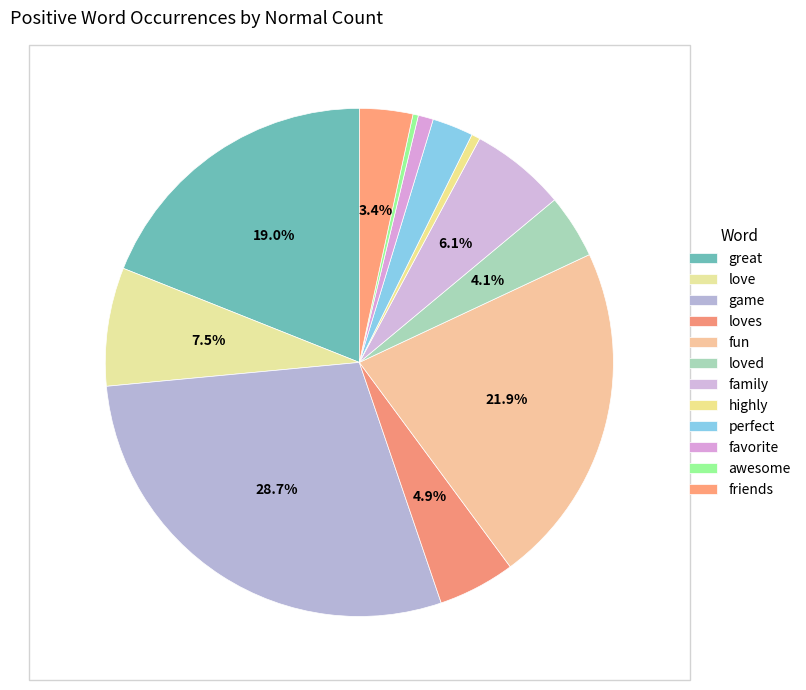

What is the change in value from fun to awesome?

-939